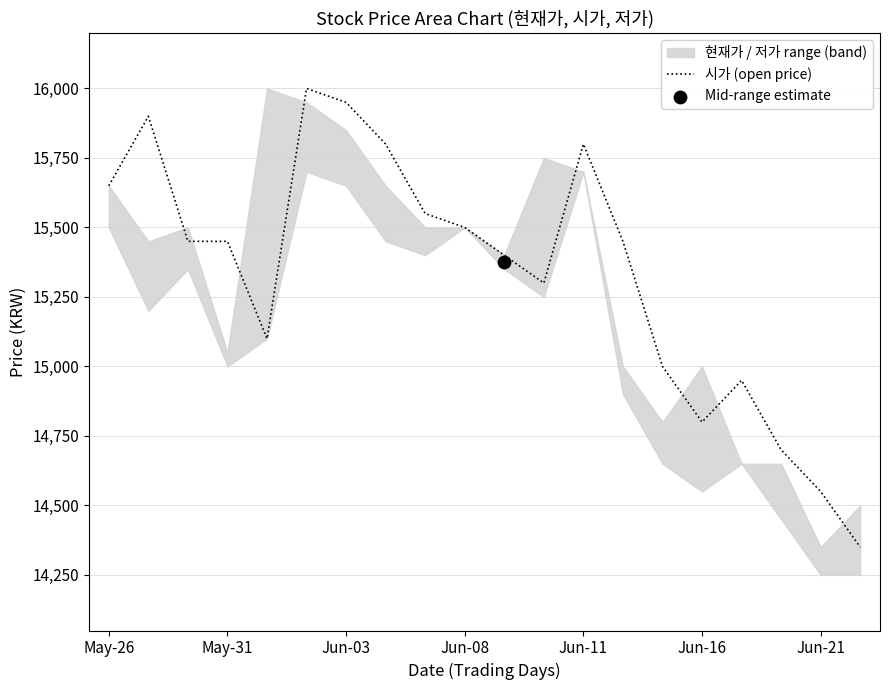

The value of 시가 (open price) at Jun-03 is 15950. True or false?

True